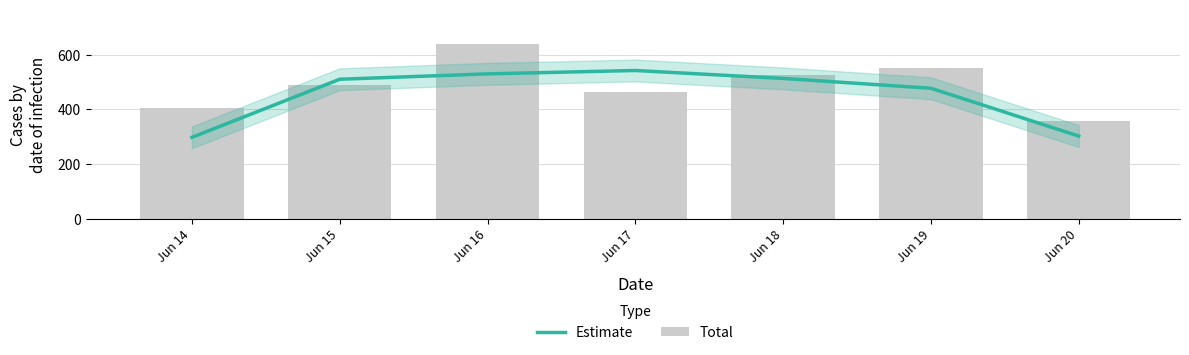

Reading right to left, list all the values displayed in this chart.

Estimate: 302.7	477.7	513.7	542.7	530.3	510.7	298.0
Total: 357.0	551.0	525.0	465.0	638.0	488.0	406.0